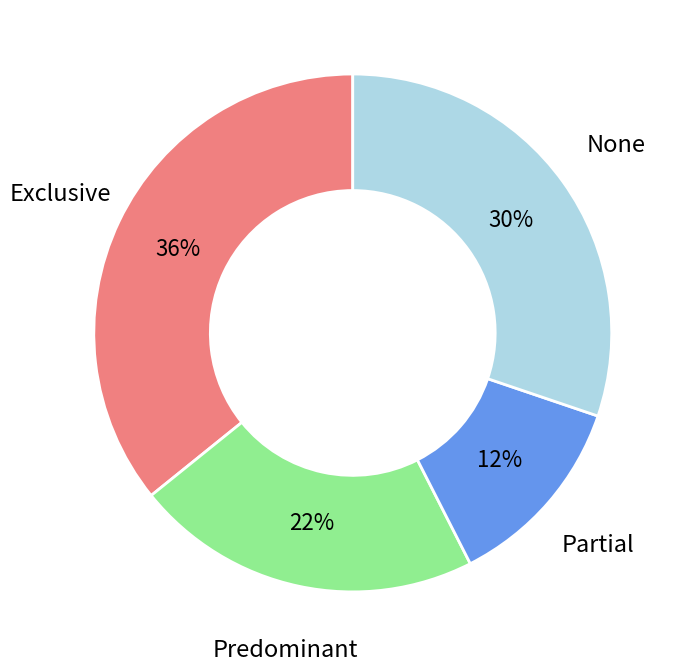

Rank the categories by value from lowest to highest.

Partial, Predominant, None, Exclusive